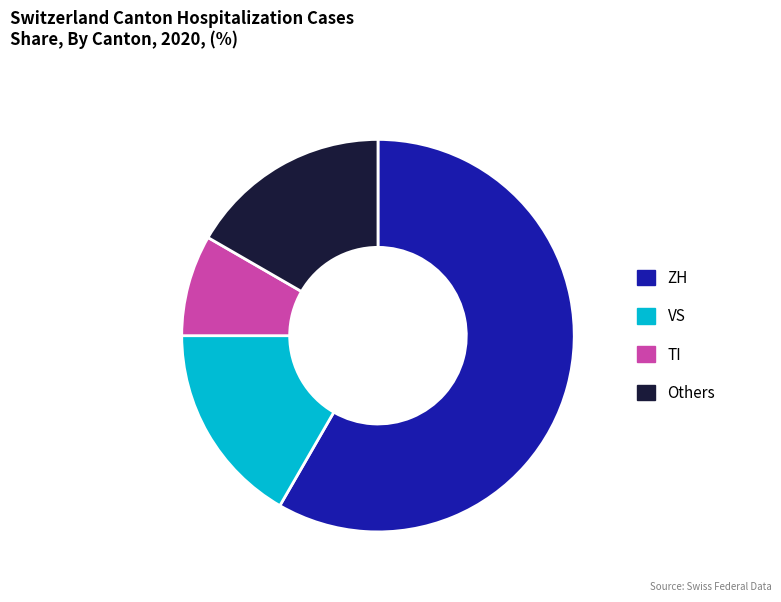

Is there any slice that represents more than half of the pie?

Yes